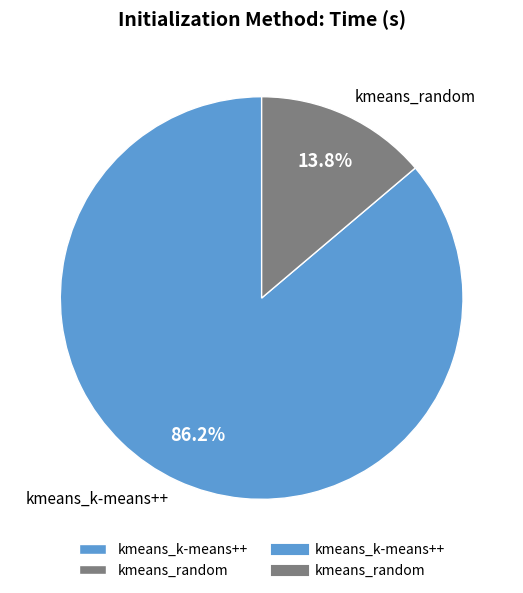

The kmeans_random slice represents 14% of the pie. True or false?

True